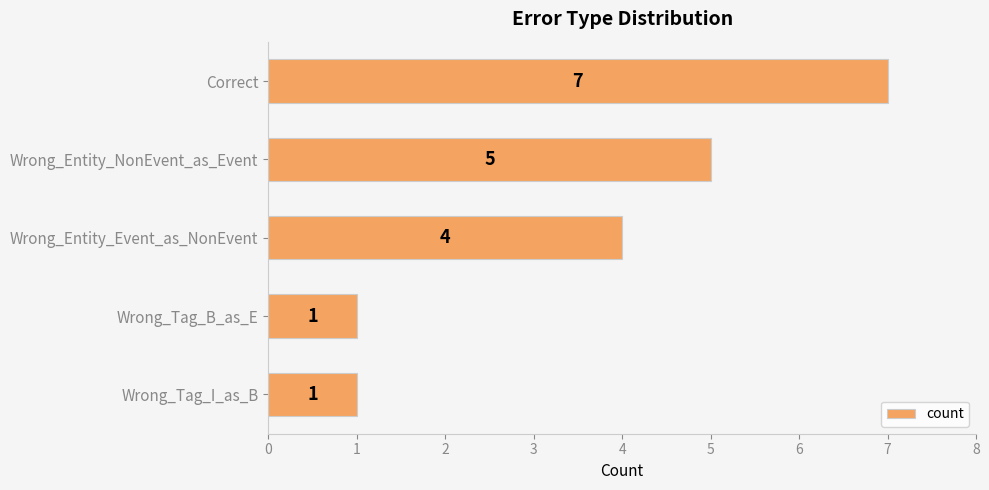

How many values are between 1 and 5?

4